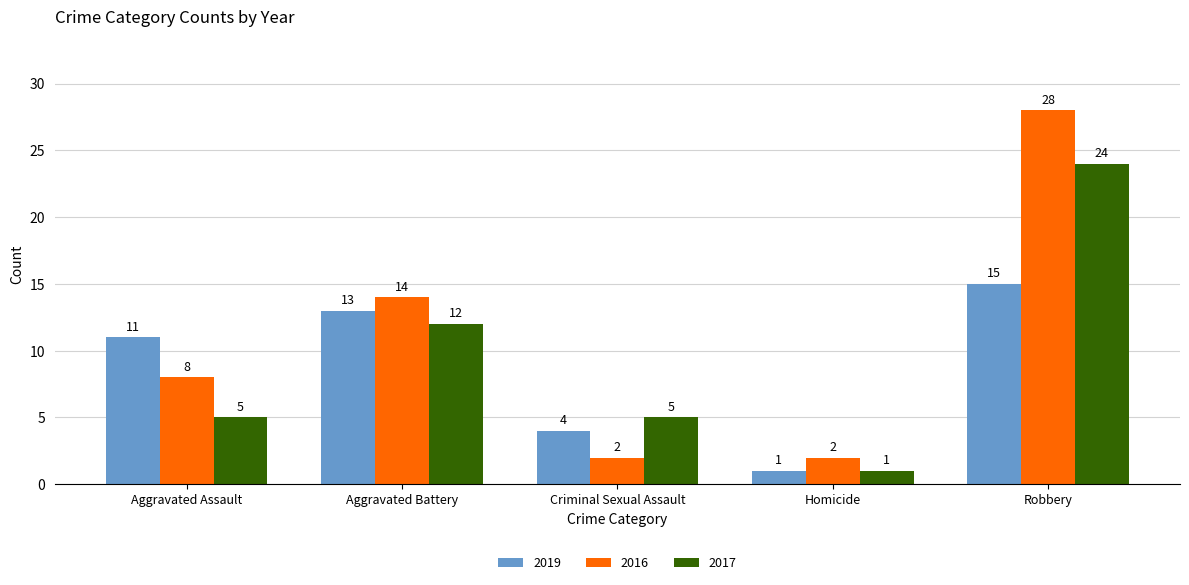

Where is 2016 nearest to the value 15?

Aggravated Battery